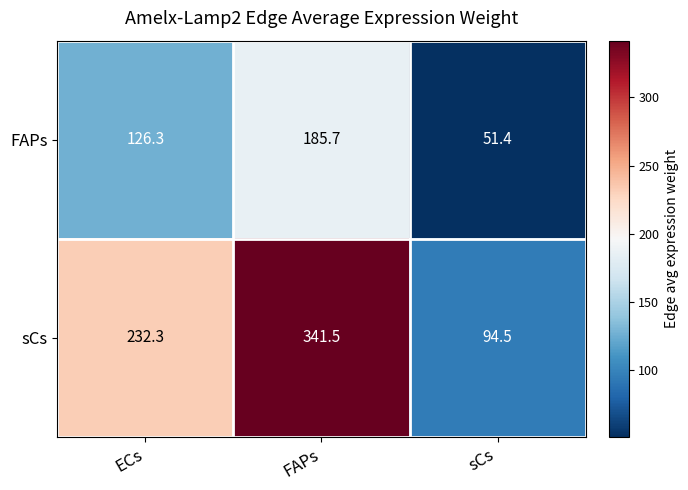

How many data points in FAPs are above 126?

2